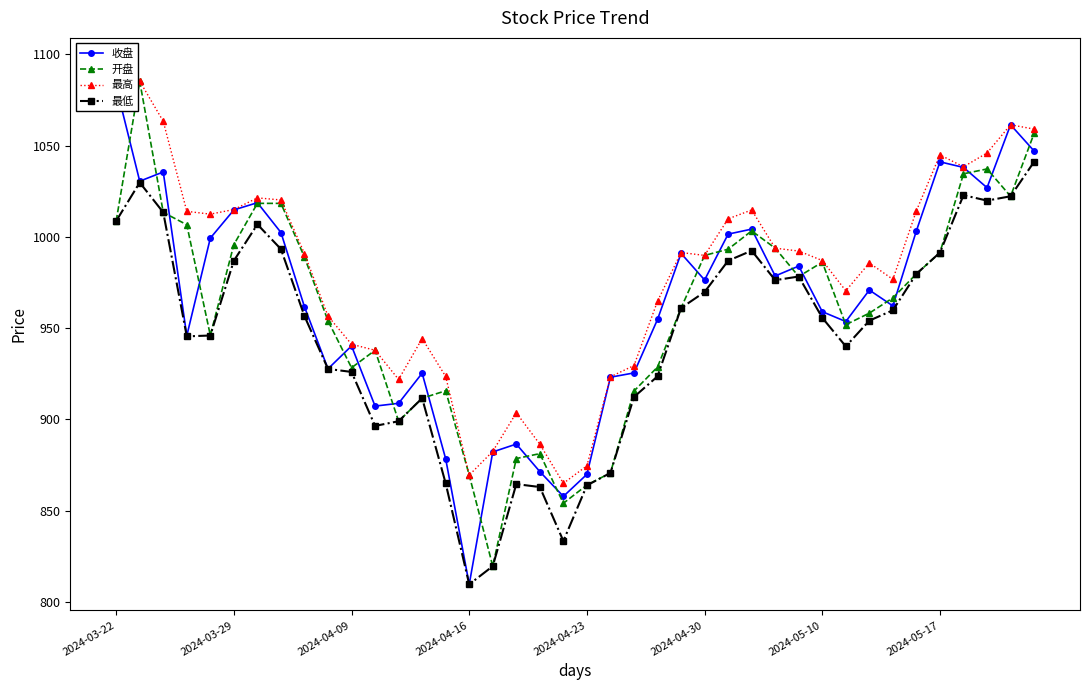

List the series in order of their peak value, lowest first.

最低, 收盘, 开盘, 最高